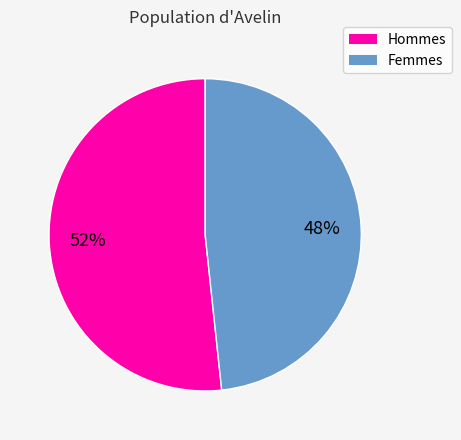

Is there a majority slice in this chart?

Yes